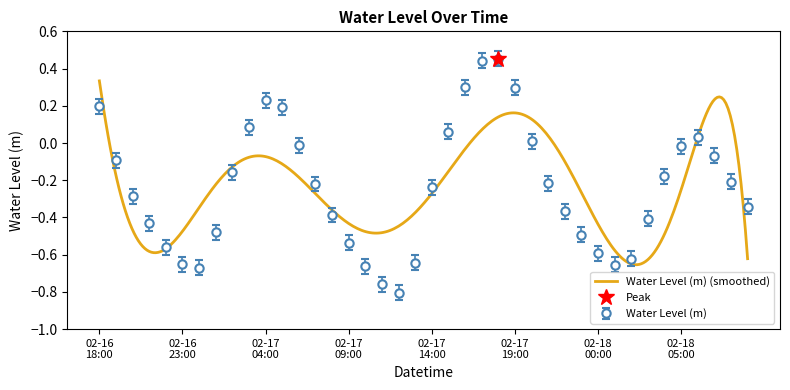

Is it true that the value at 2024-02-16 22:00:00 is -0.3?

False